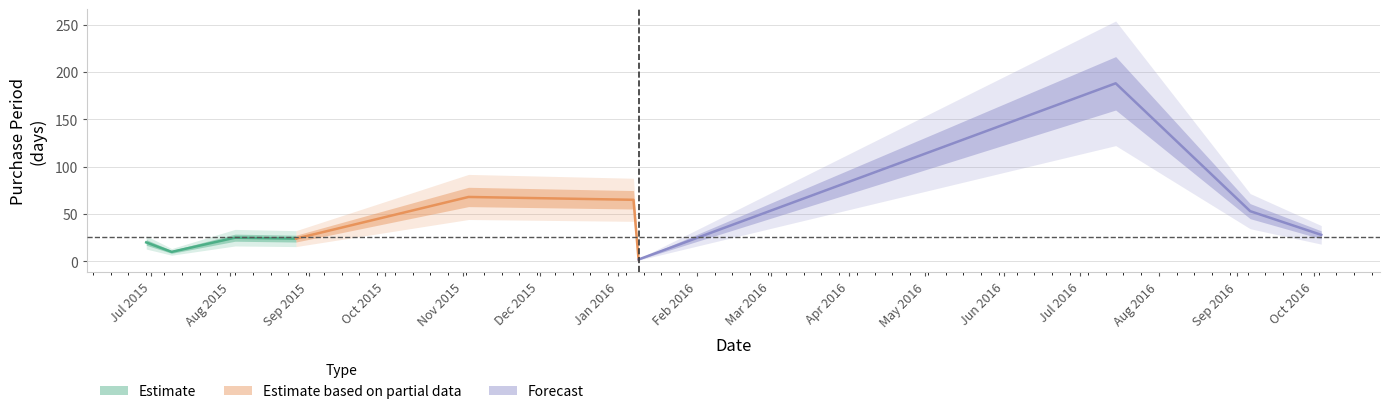

Which has a higher value, 2015-08-03 or 2016-07-15?

2016-07-15